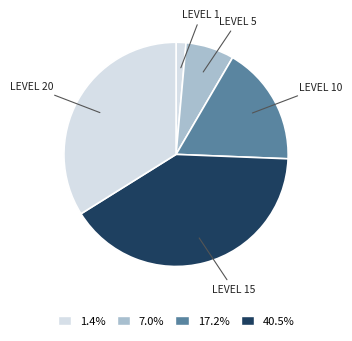

Between LEVEL 5 and LEVEL 15, which is larger?

LEVEL 15